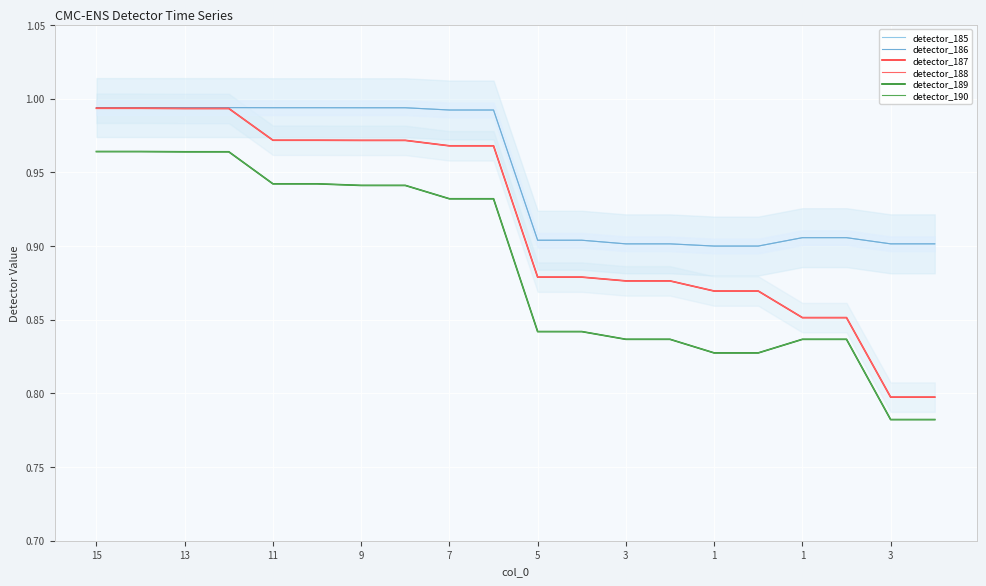

True or false: detector_188 and detector_187 cross at least once.

False